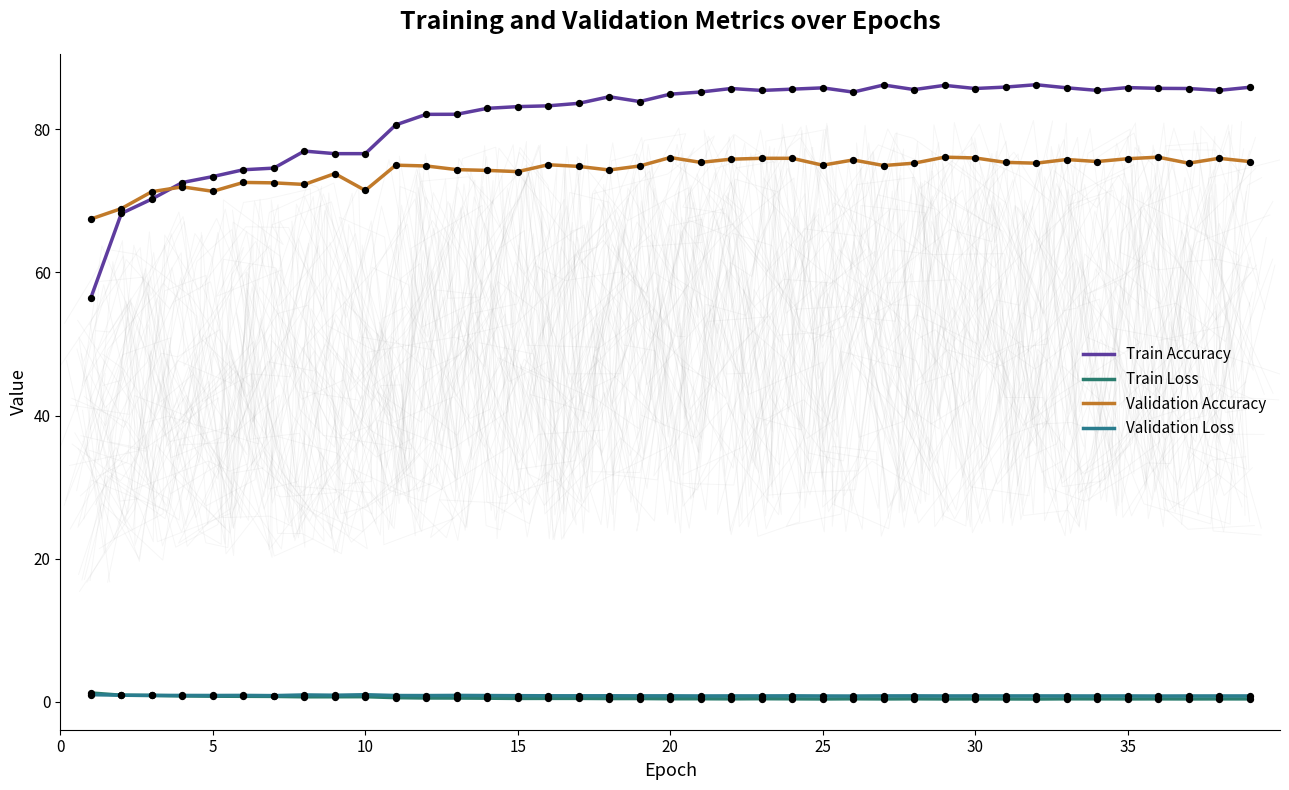

What are all the series names shown in the legend?

Train Accuracy, Train Loss, Validation Accuracy, Validation Loss